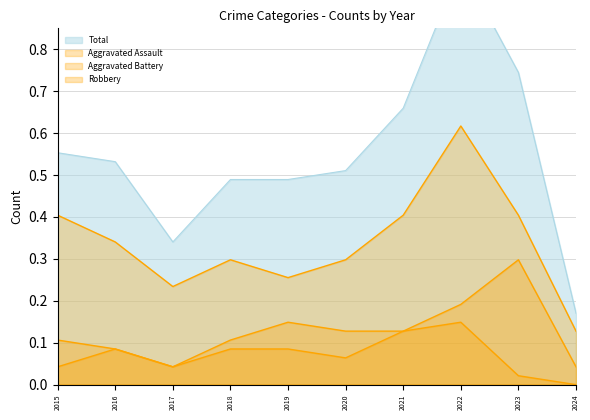

Reading left to right, transcribe all the data shown in this chart.

Aggravated Assault: 0.0	0.1	0.0	0.1	0.1	0.1	0.1	0.1	0.0	0.0
Aggravated Battery: 0.1	0.1	0.0	0.1	0.1	0.1	0.1	0.2	0.3	0.0
Robbery: 0.4	0.3	0.2	0.3	0.3	0.3	0.4	0.6	0.4	0.1
Total: 0.6	0.5	0.3	0.5	0.5	0.5	0.7	1.0	0.7	0.2